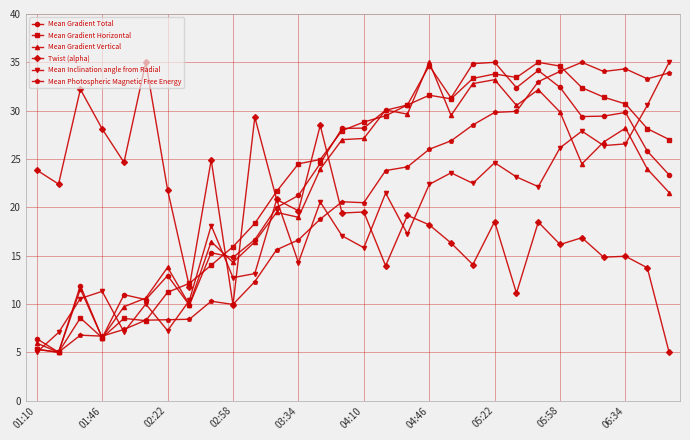

What are all the series names shown in the legend?

Mean Gradient Total, Mean Gradient Horizontal, Mean Gradient Vertical, Twist (alpha), Mean Inclination angle from Radial, Mean Photospheric Magnetic Free Energy